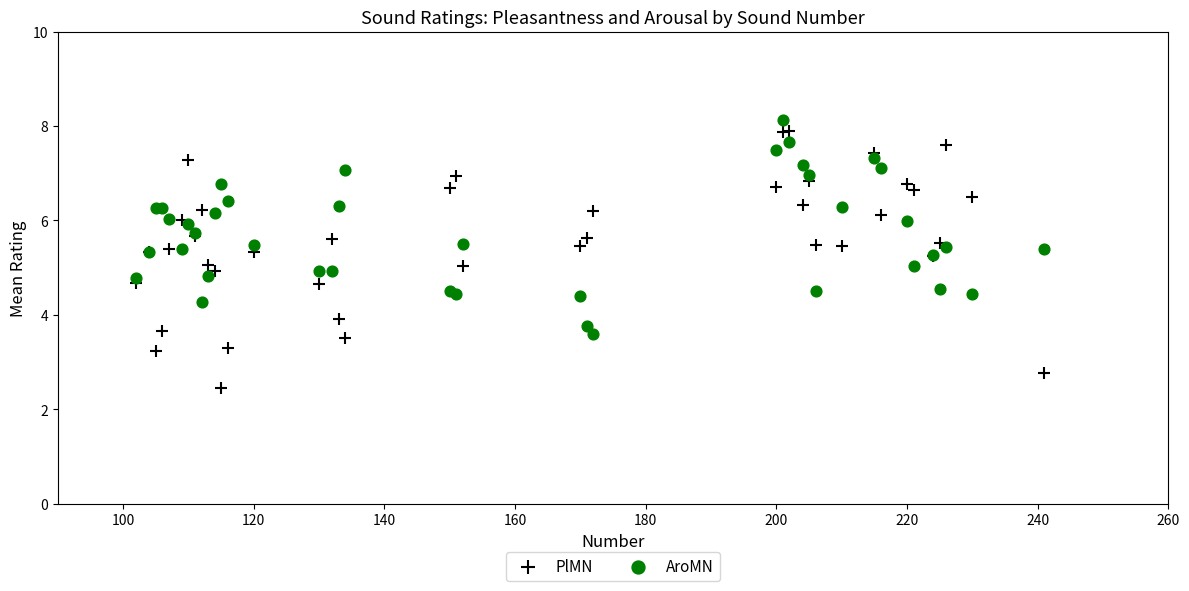

Which series has the largest Y range (max minus min)?

PlMN